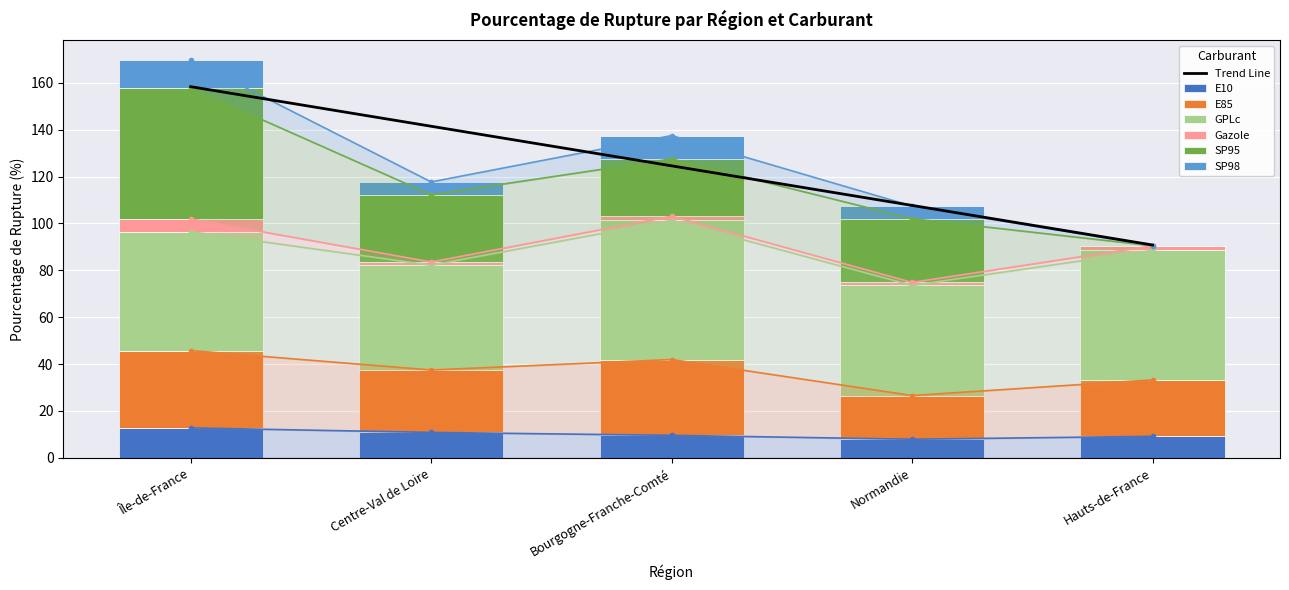

How many values in the SP98 series exceed 5?

4